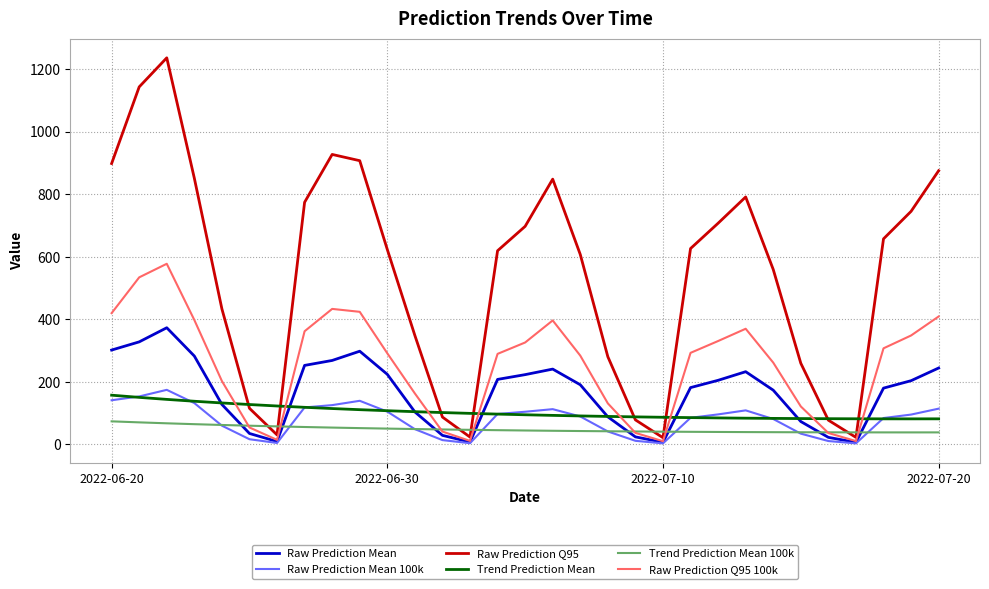

What is the smallest value displayed?

2.8